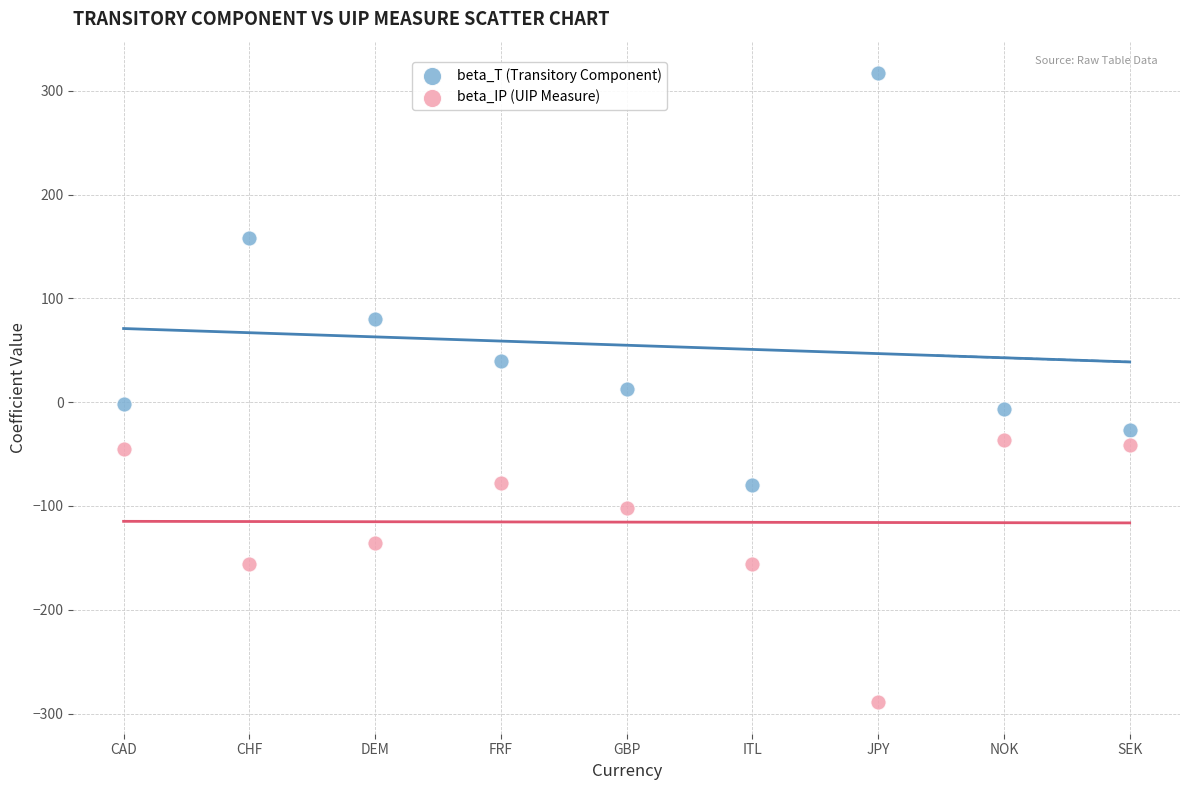

Which series has the largest Y range (max minus min)?

beta_T (Transitory Component)